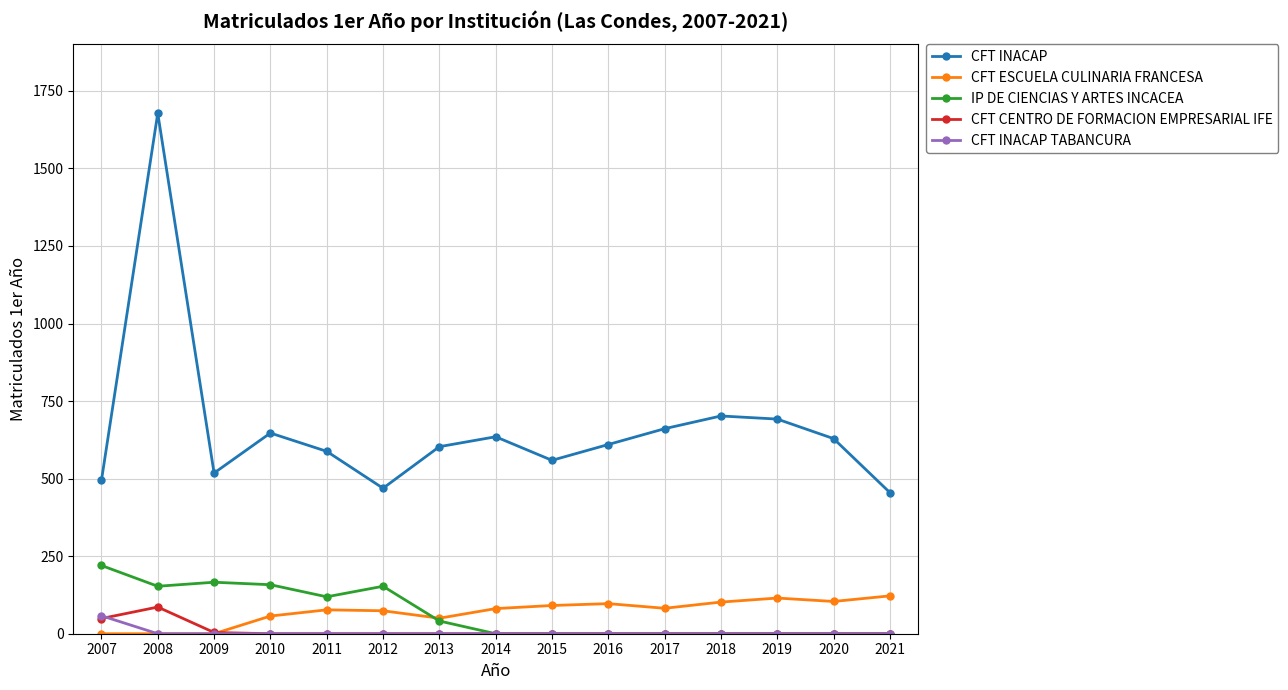

What is the total value across all series at 2020?

733